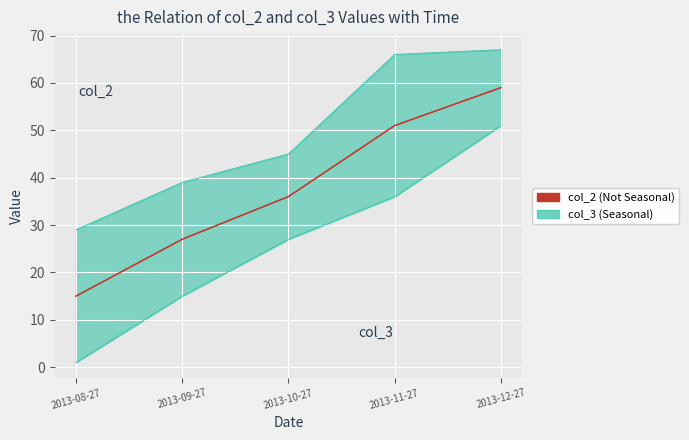

What position from the right is 2013-12-27?

1